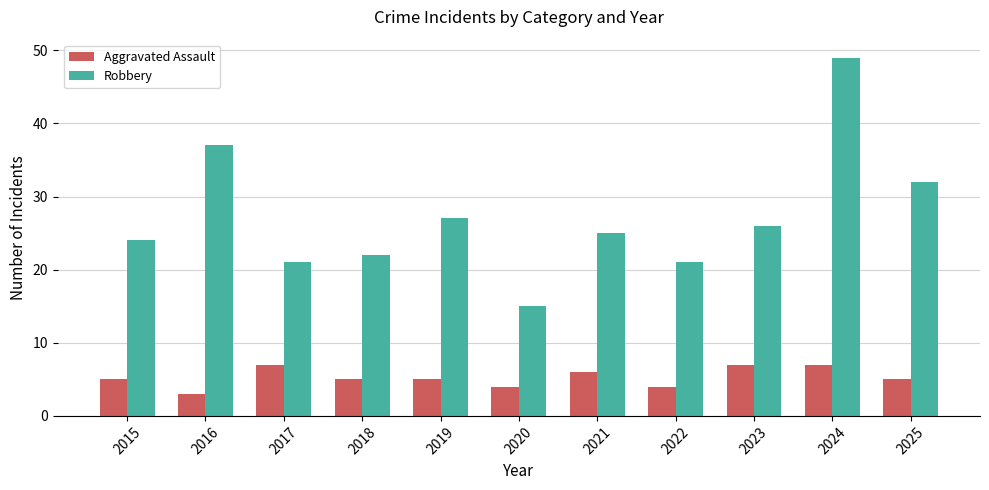

Rank the series by their maximum value, from lowest to highest.

Aggravated Assault, Robbery